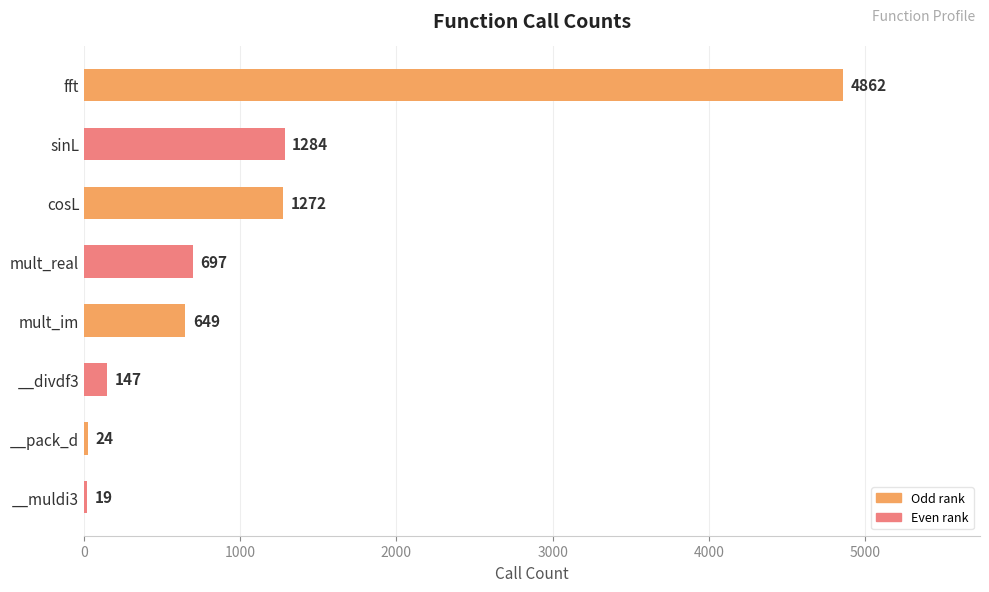

Between __pack_d and cosL, which is larger?

cosL